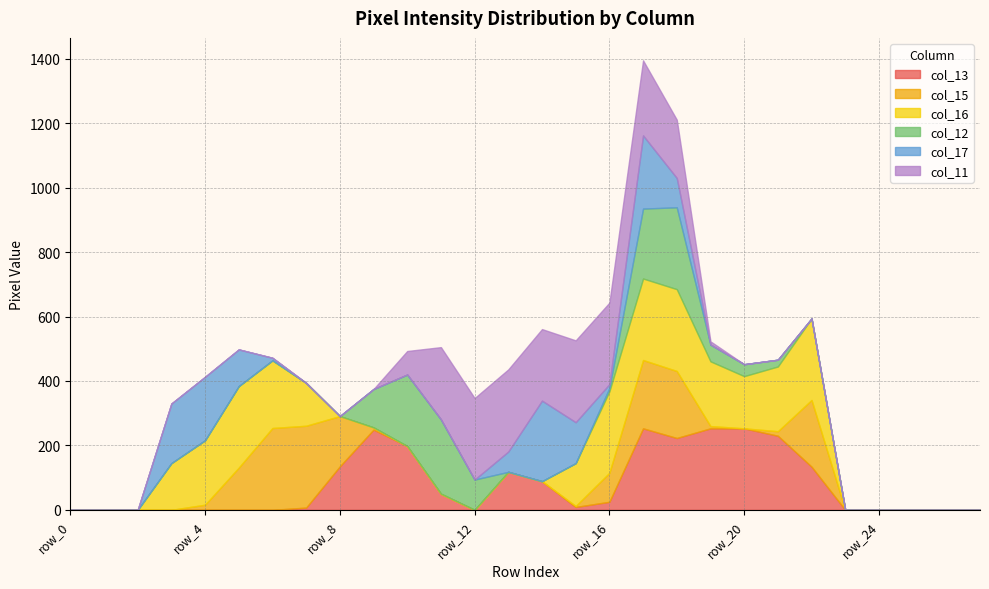

Which series has the largest range (max minus min)?

col_11